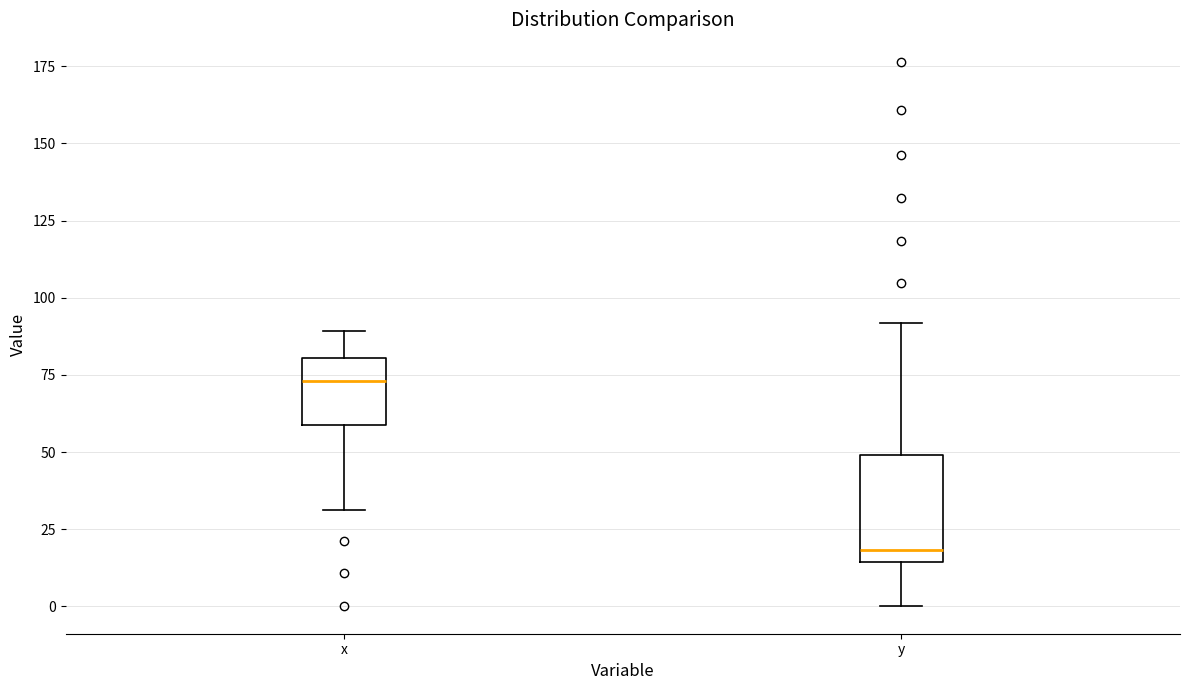

Comparing the boxes themselves (not the whiskers), which one is the tallest?

y